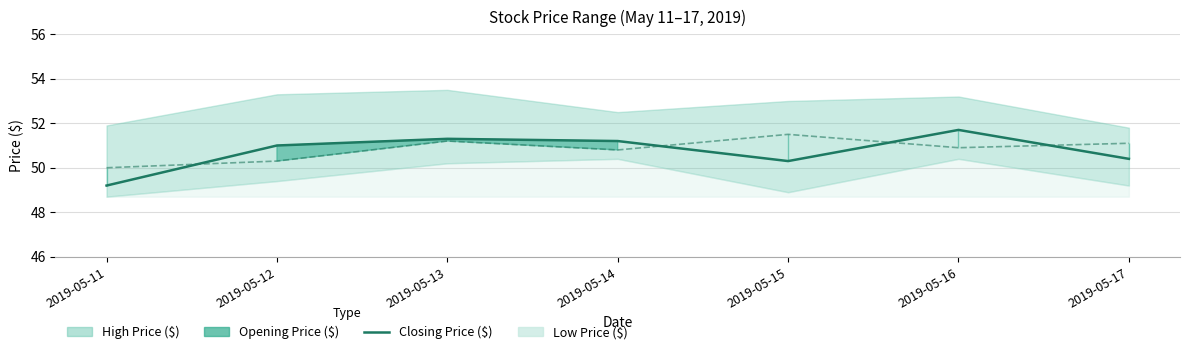

The value at 2019-05-15 is 19.5. True or false?

False